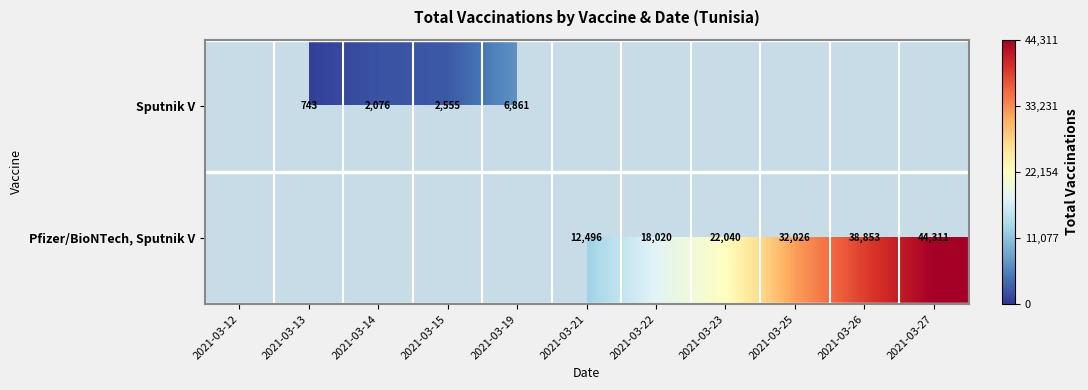

The value of Pfizer/BioNTech, Sputnik V at 2021-03-26 is 63768. True or false?

False